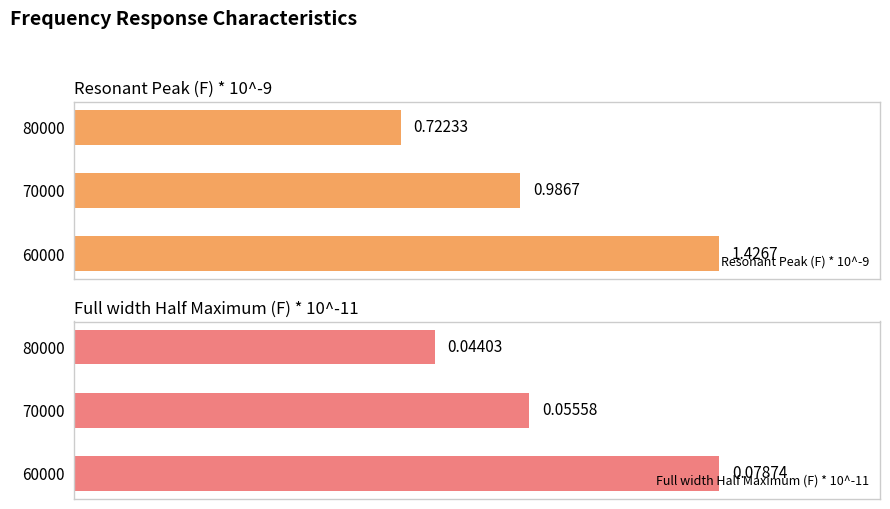

What are all the series names shown in the legend?

Resonant Peak (F) * 10^-9, Full width Half Maximum (F) * 10^-11